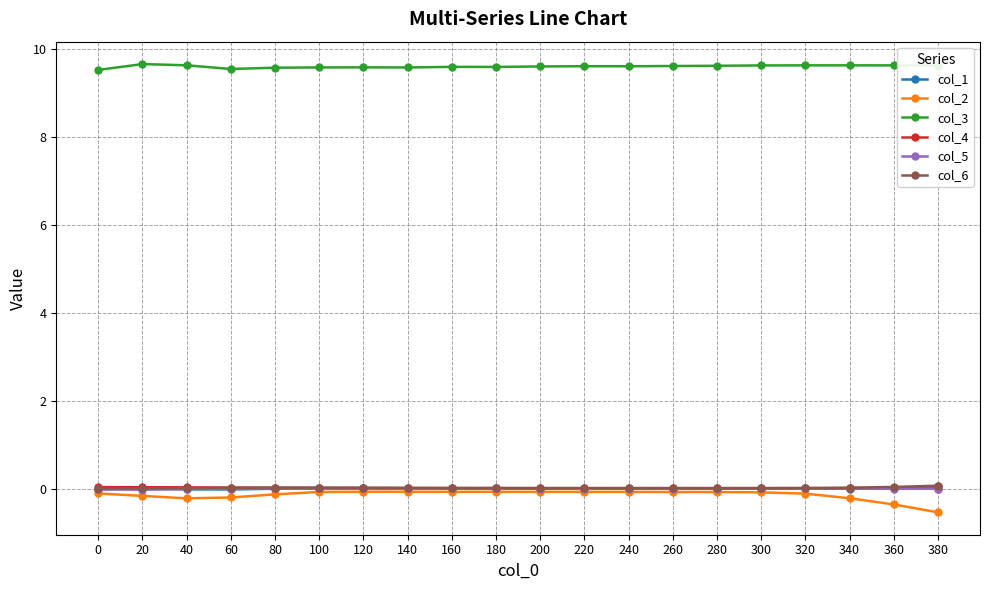

True or false: col_3 and col_5 cross at least once.

False